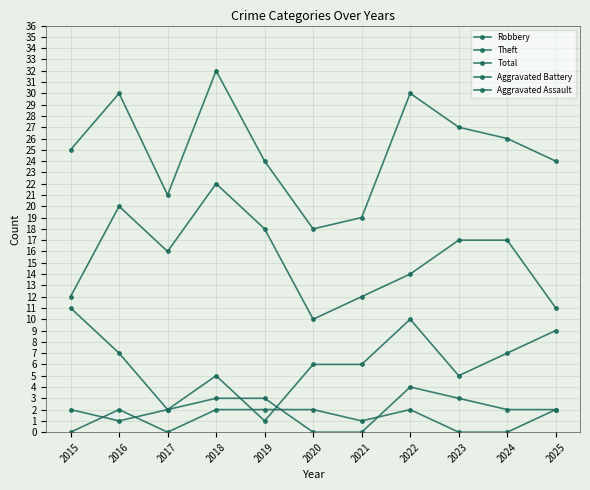

At which category does Aggravated Assault reach its first local valley?

2017